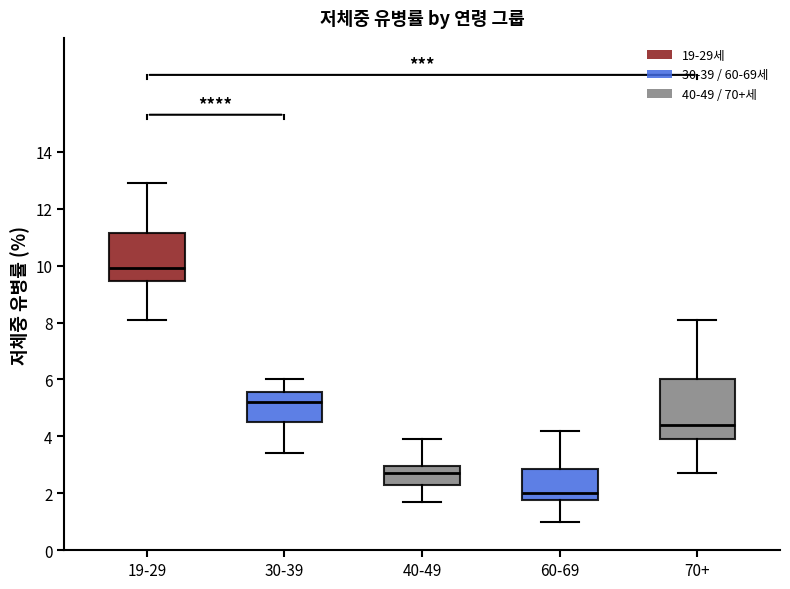

Which box has the highest median line?

19-29